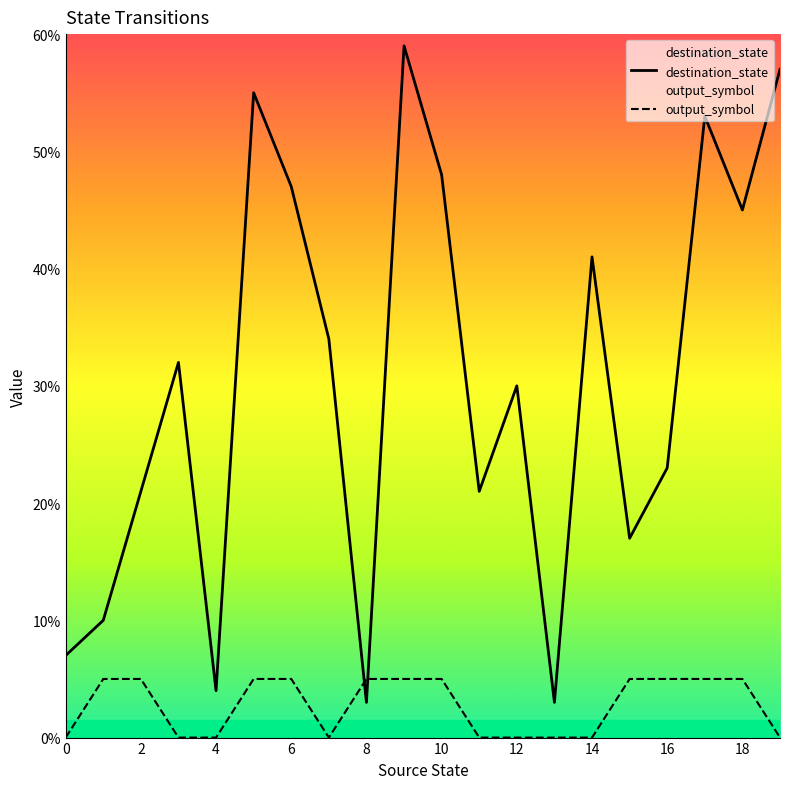

True or false: output_symbol has more than 2 interior local peaks.

False